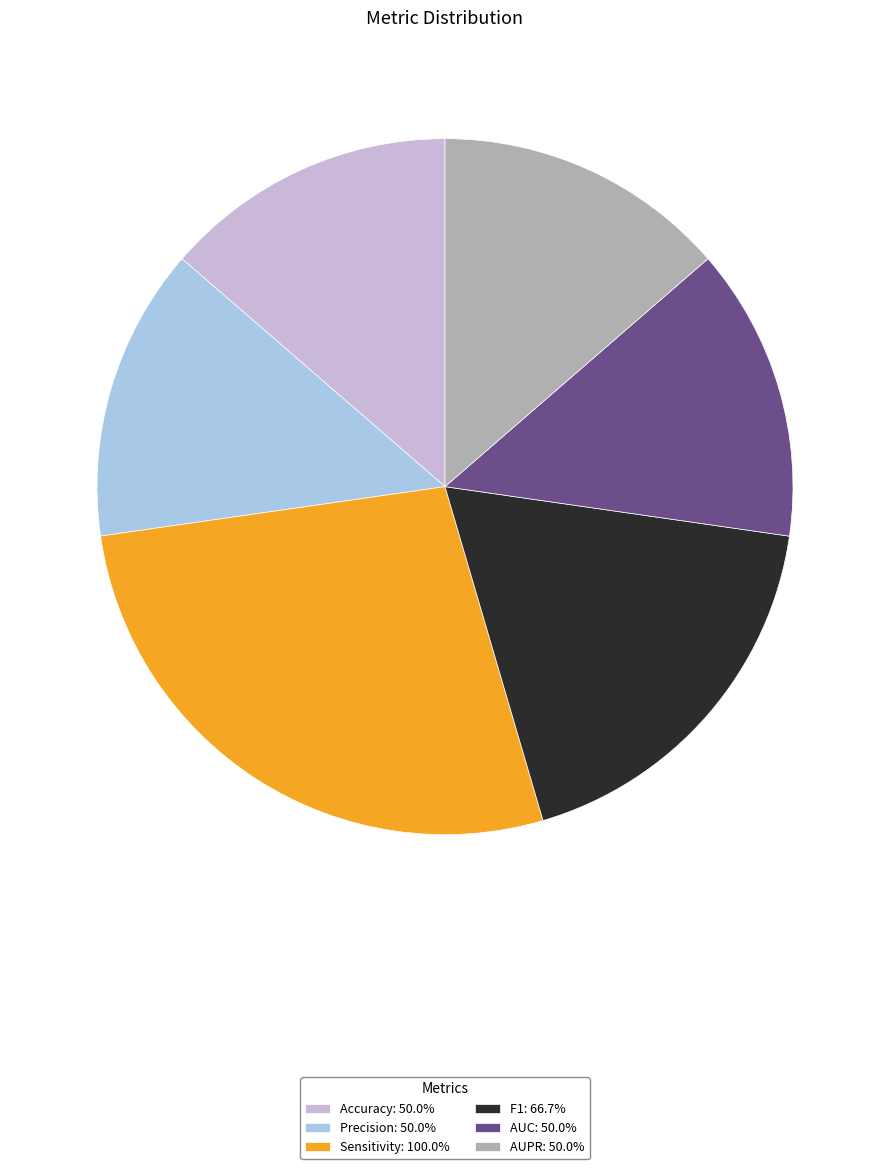

Combined, do AUPR: 50.0% and Precision: 50.0% account for over 50%?

No